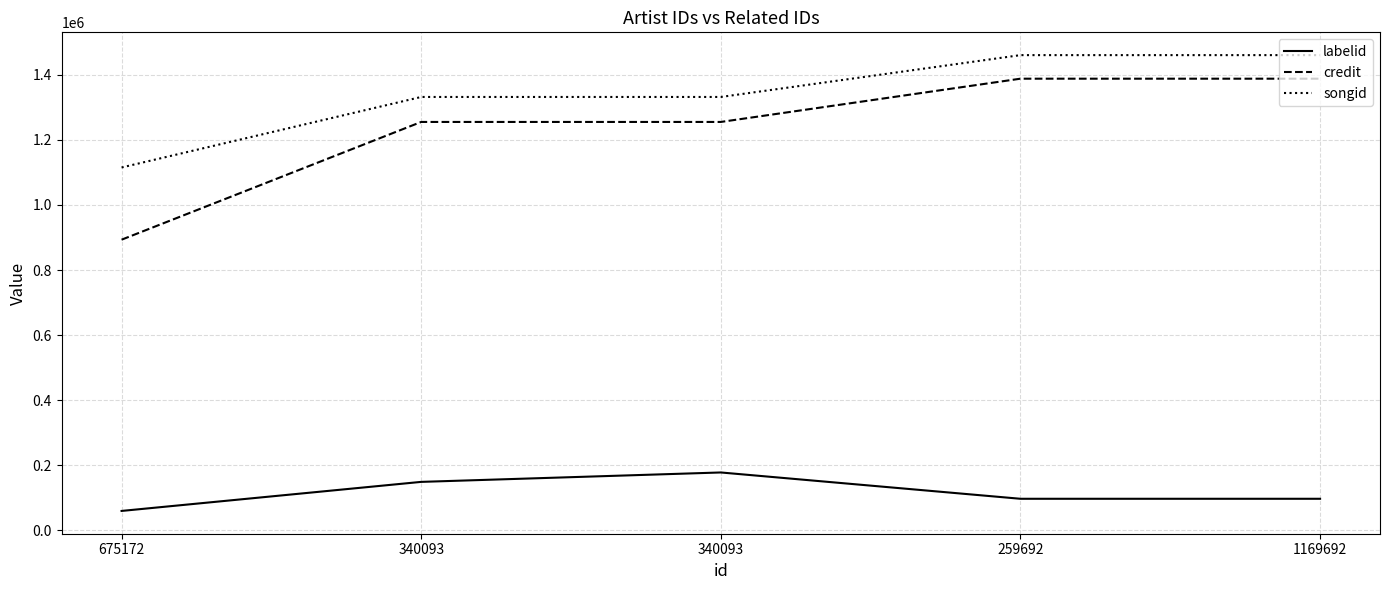

What are all the series names shown in the legend?

labelid, credit, songid